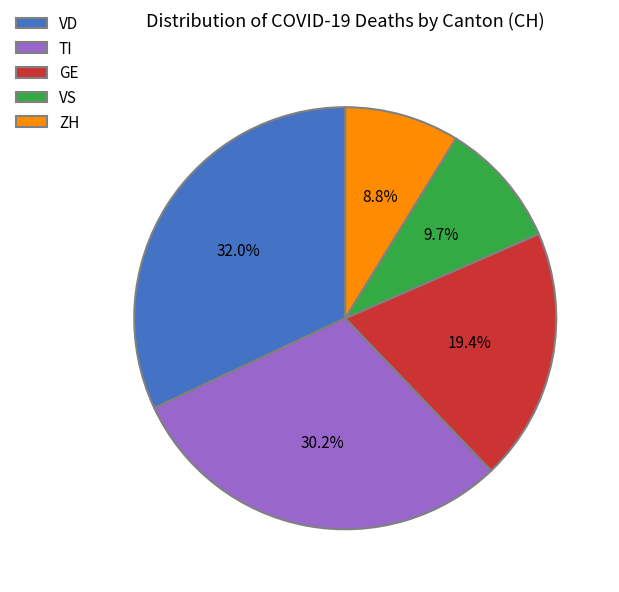

Does TI represent more than half of the total?

No